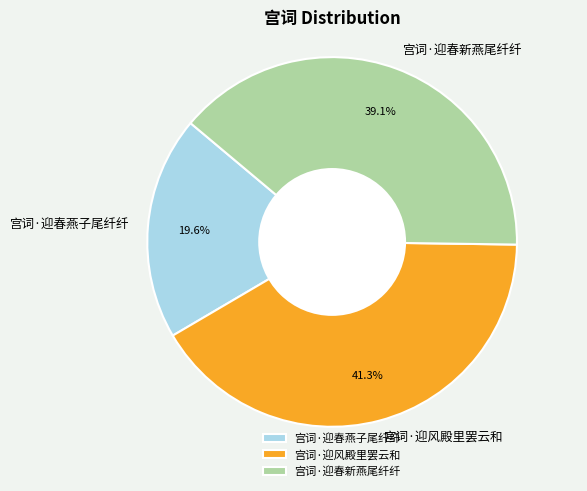

To the nearest percent, what percentage of the pie is 宫词·迎春新燕尾纤纤?

39%